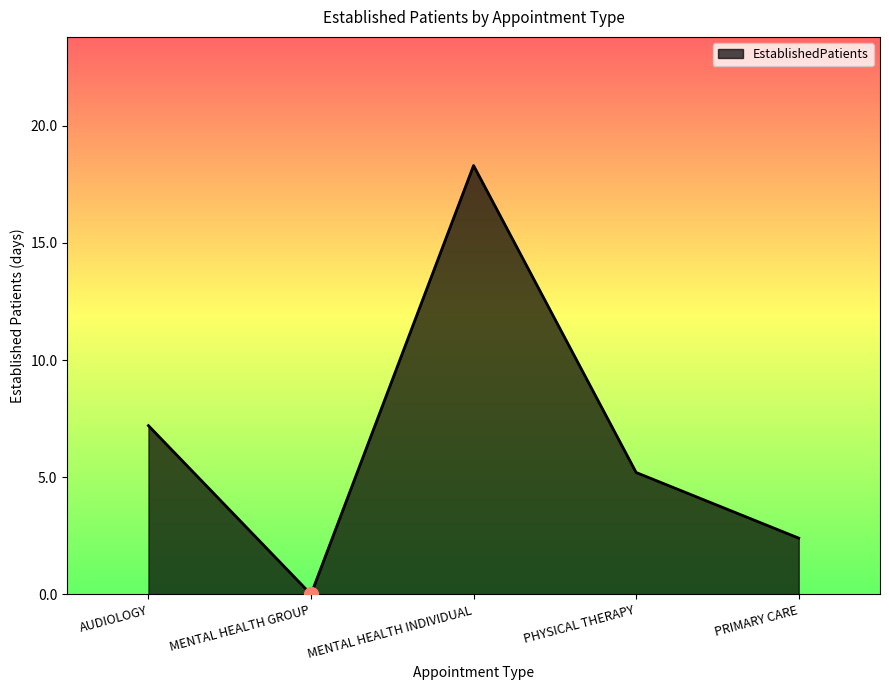

What is the ratio of the value at PRIMARY CARE to the value at MENTAL HEALTH INDIVIDUAL?

0.1